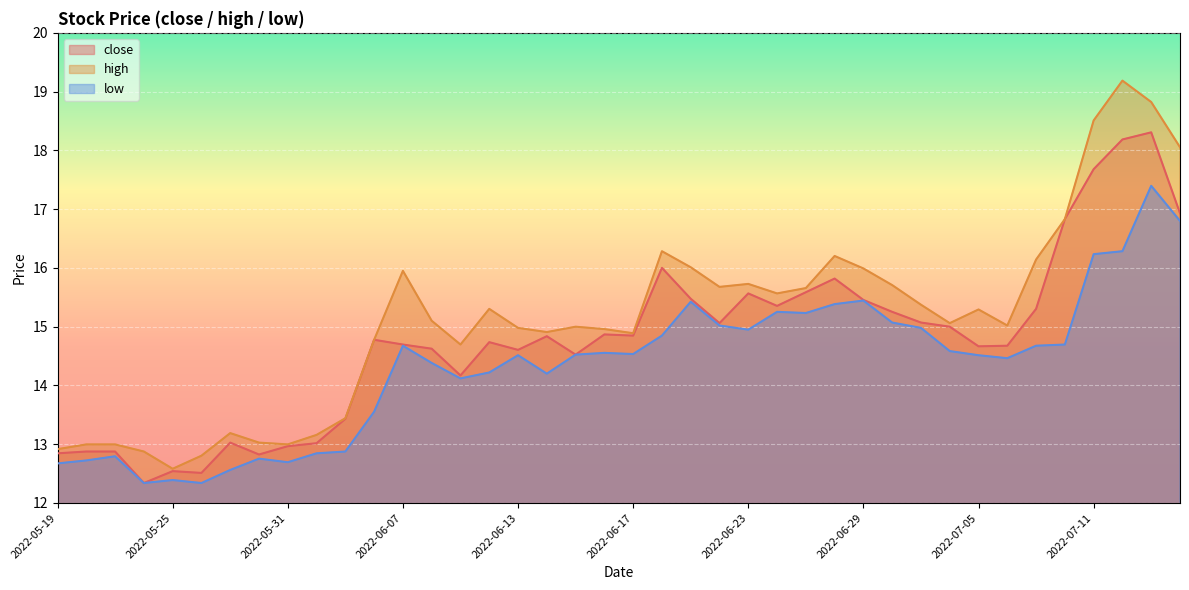

Where is low nearest to the value 14?

2022-06-09